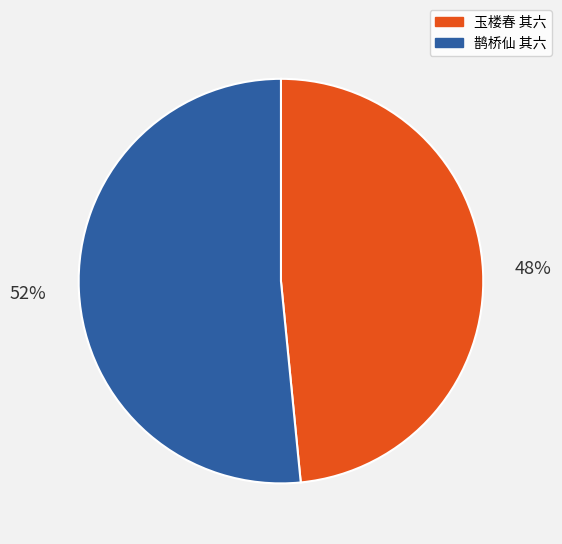

Is there any slice that represents more than half of the pie?

Yes